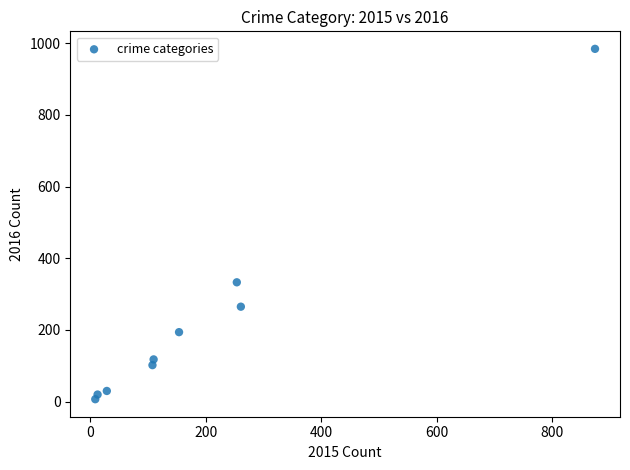

What is the range of Y values (max minus min)?

977